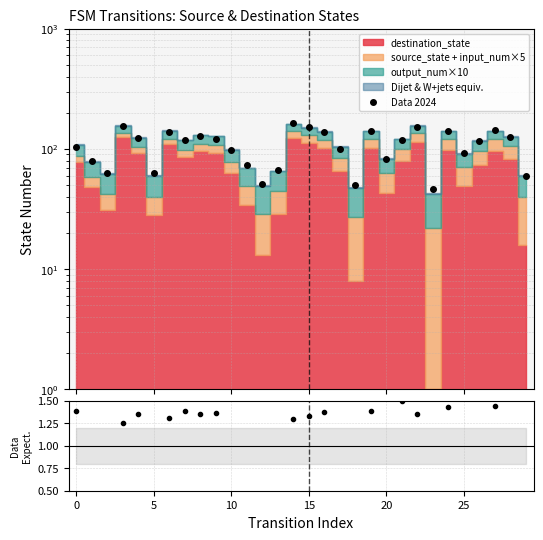

The Data 2024 series shows 84.3 at 28. True or false?

False